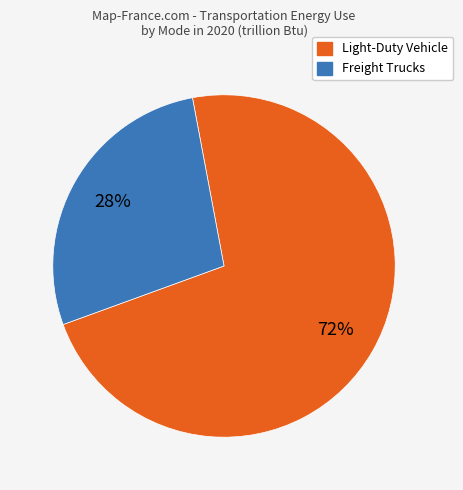

How many slices are in this pie chart?

2